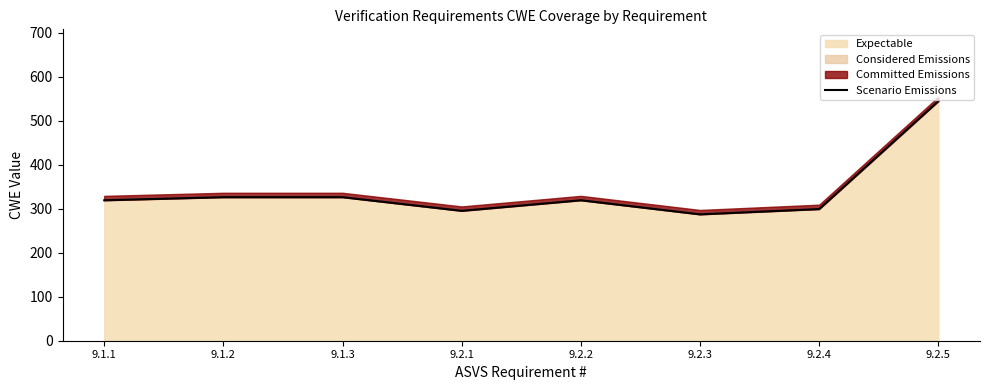

How many data points are less than 319?

3